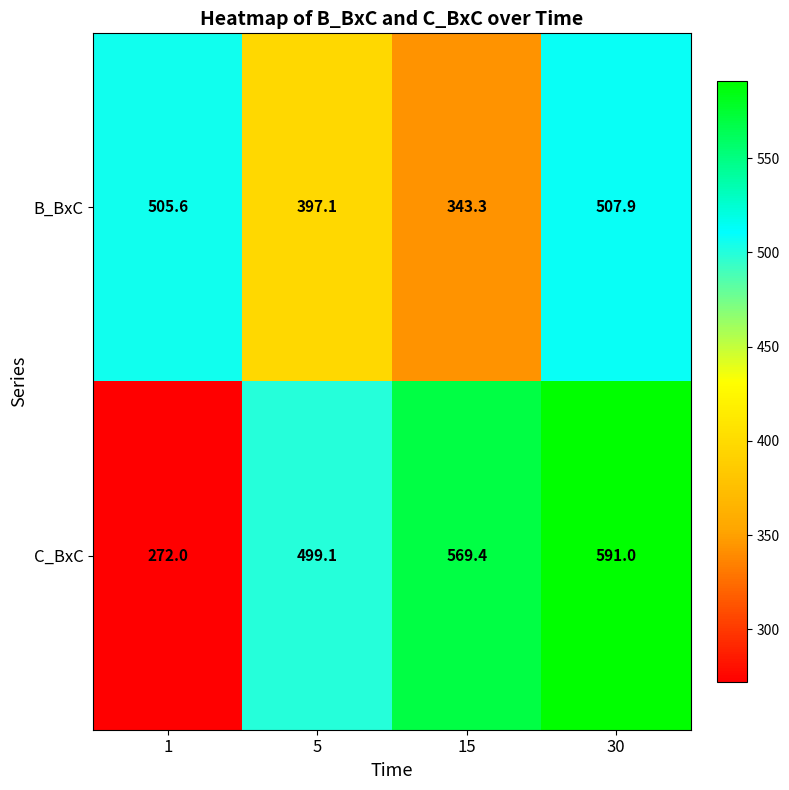

What value does the C_BxC series have at 5?

499.1